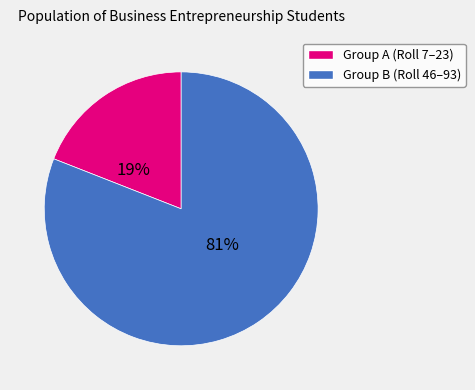

Is there any slice that represents more than half of the pie?

Yes